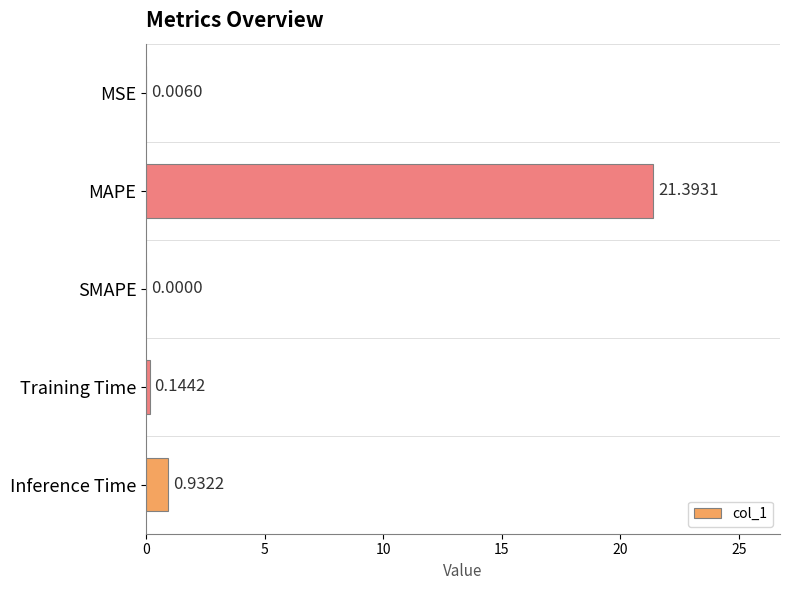

How many positive values are there?

4